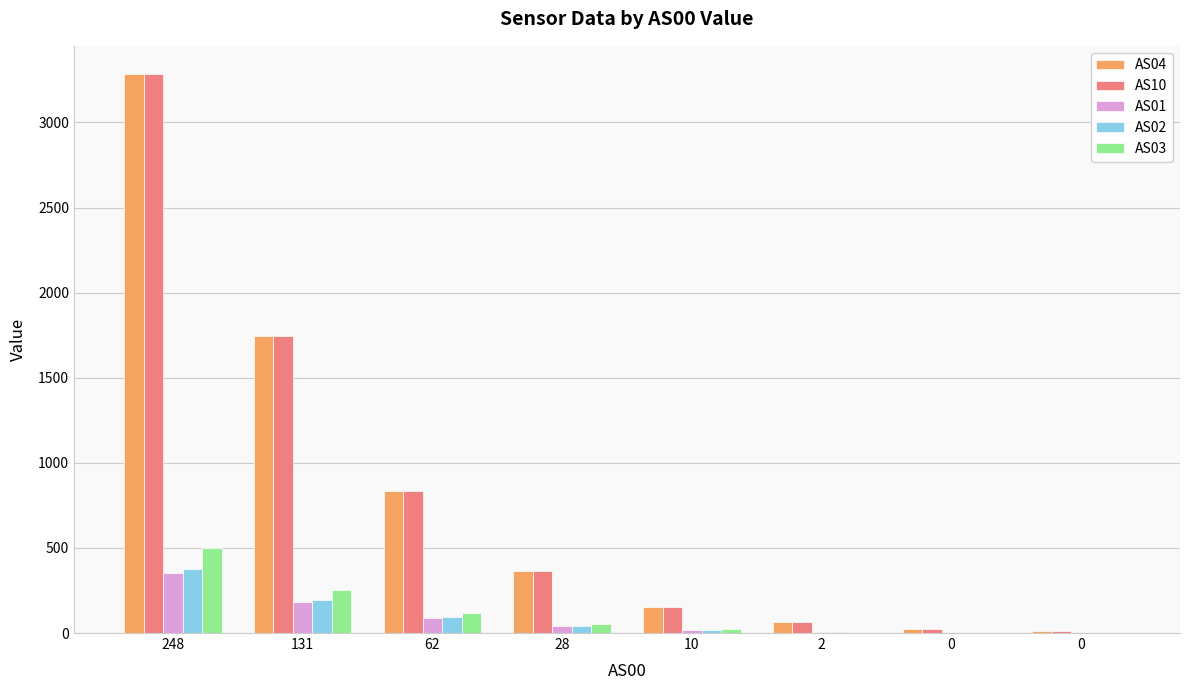

Are the bars horizontal?

No